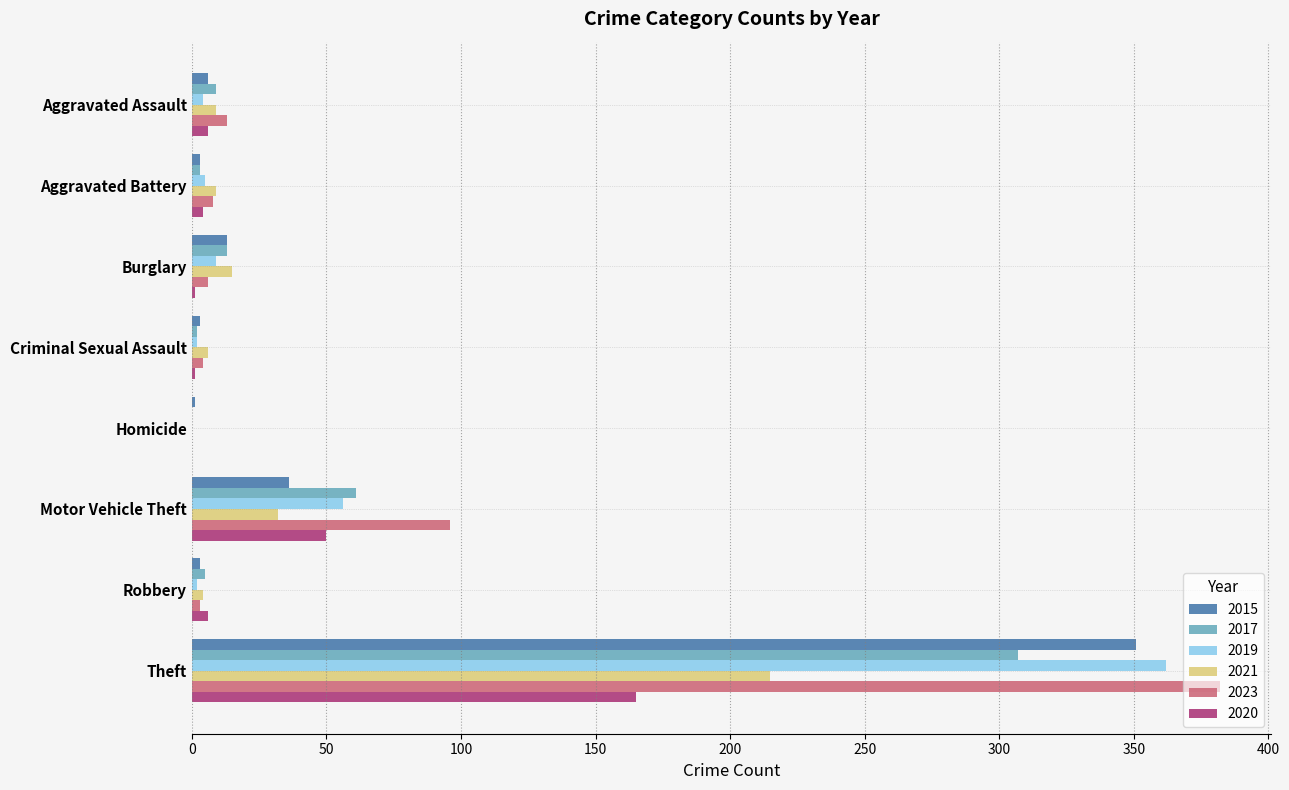

What is the sum of the 2023 values at Homicide and Criminal Sexual Assault?

4